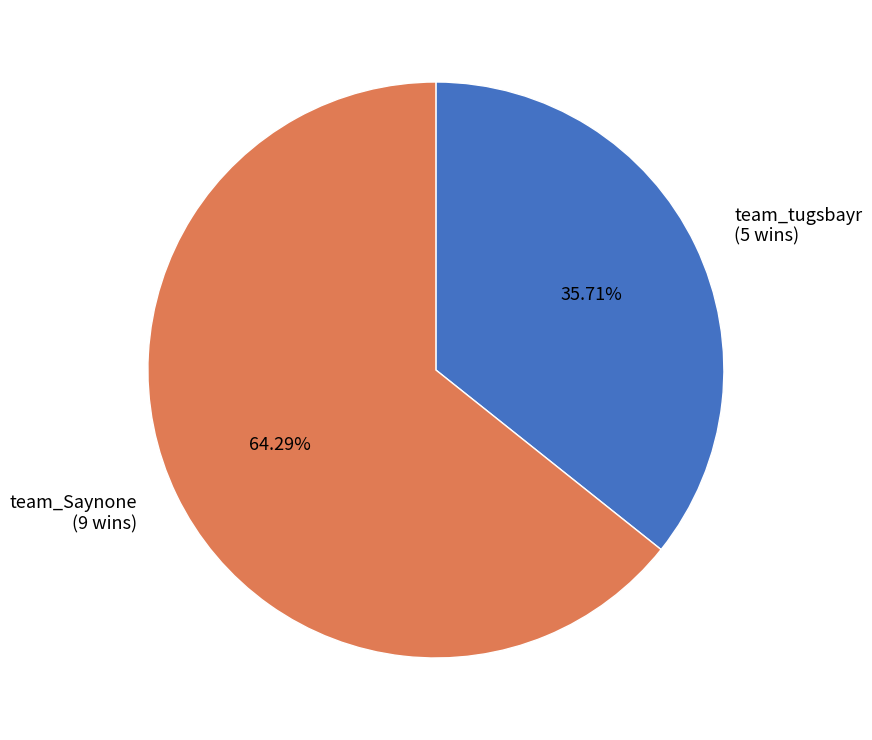

To the nearest percent, what is the difference between the largest and smallest slice percentages?

29%